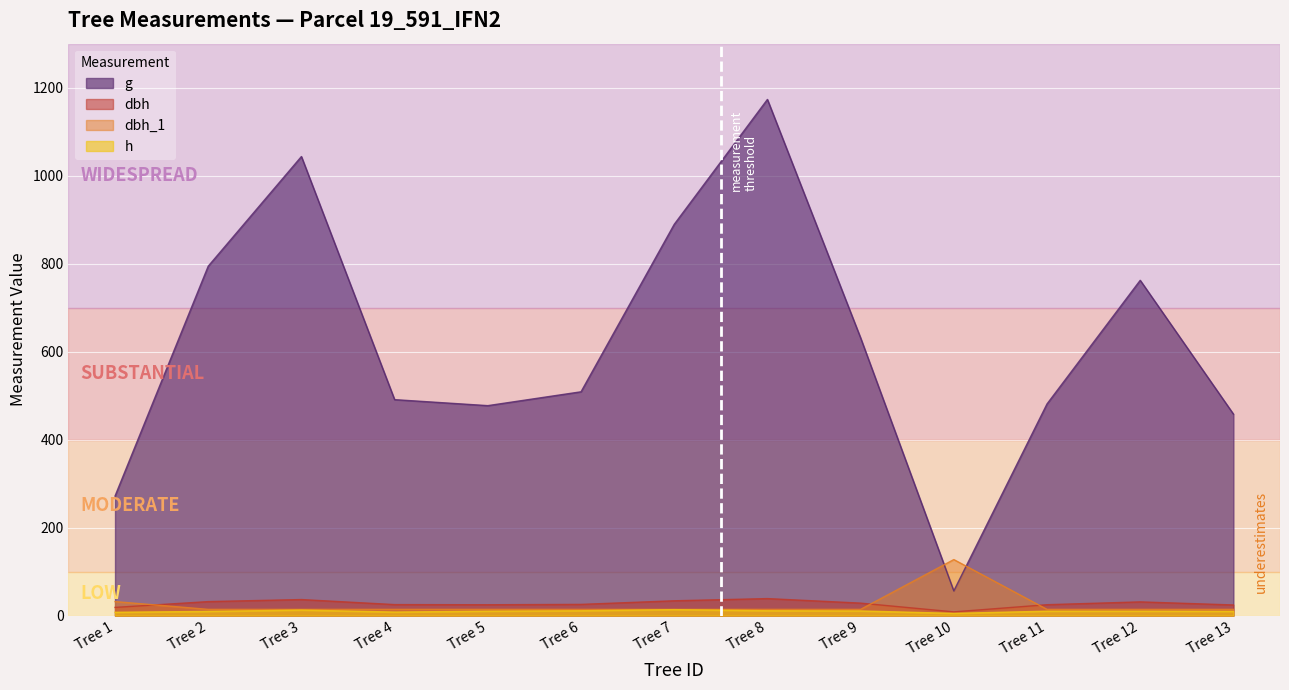

How many lines are shown in the chart?

4